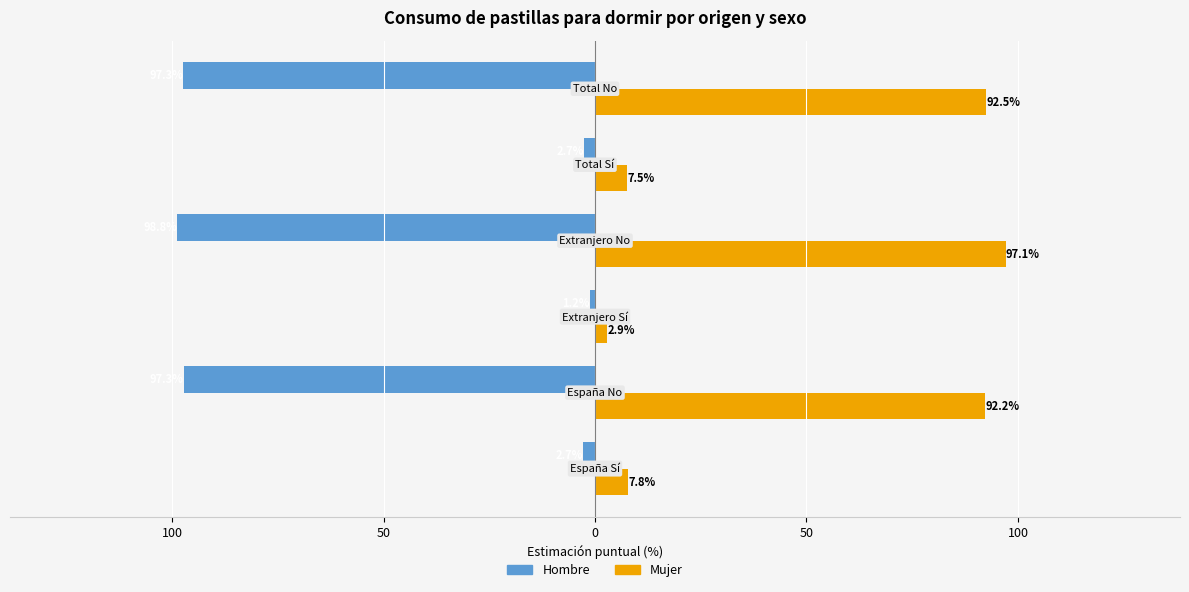

What are all the series names shown in the legend?

Hombre, Mujer